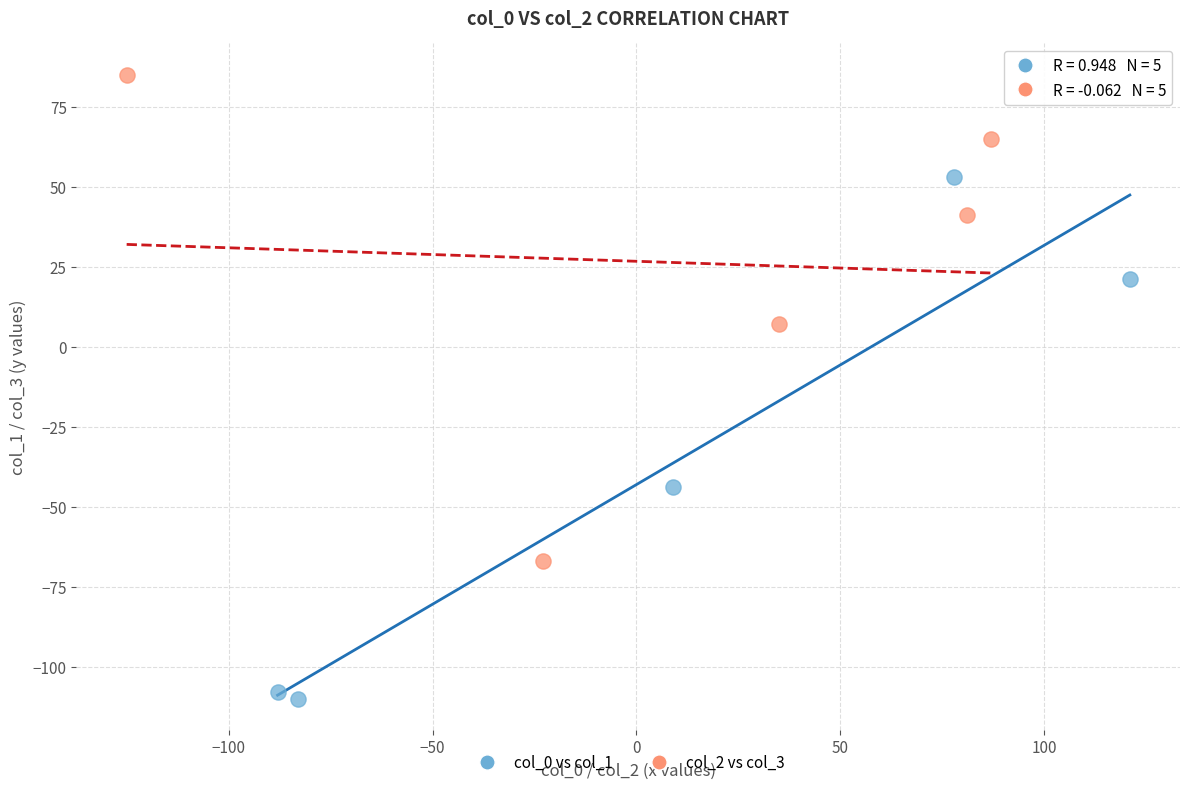

Which series contains the highest Y value?

col_2 vs col_3